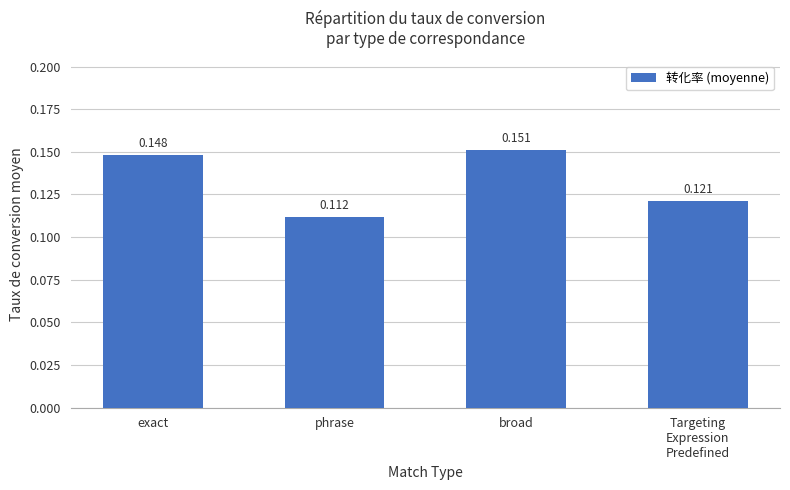

Does the chart contain stacked bars?

No